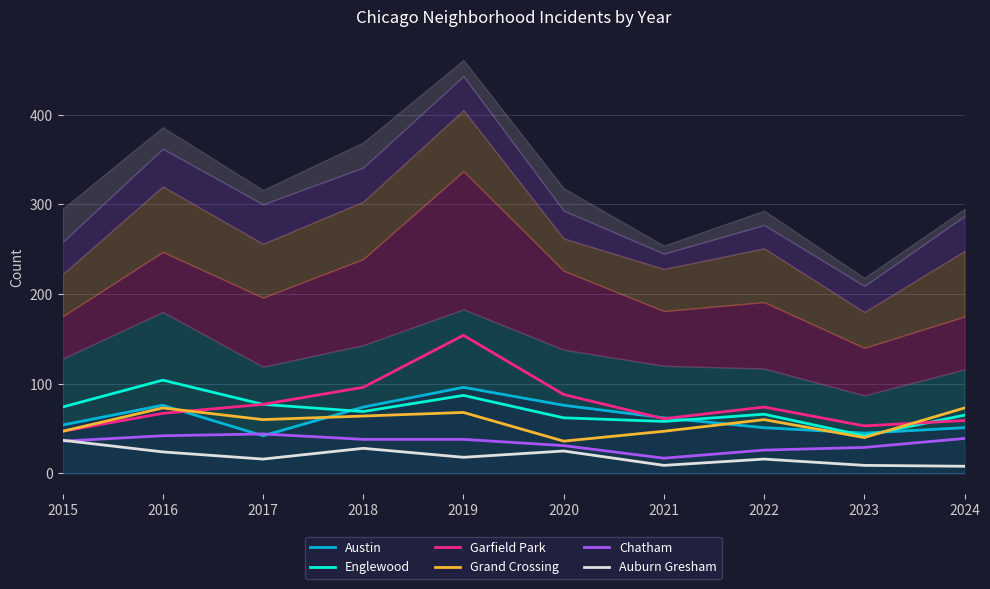

Which series has the widest spread of values?

Garfield Park